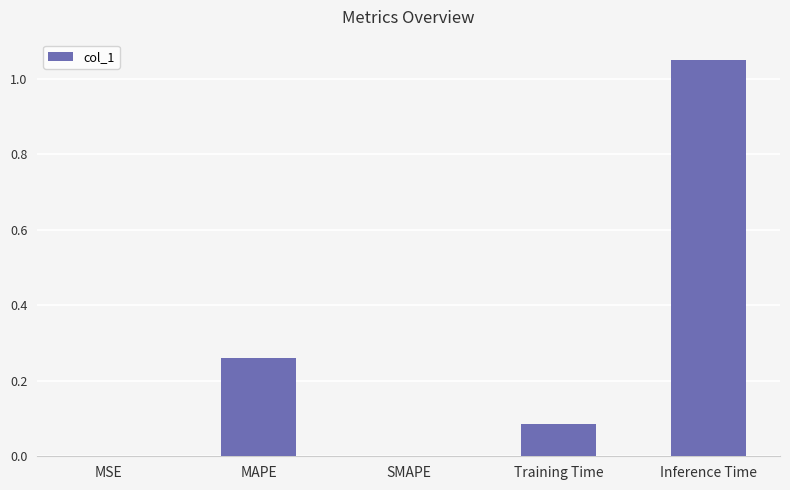

How many categories are shown in the chart?

5